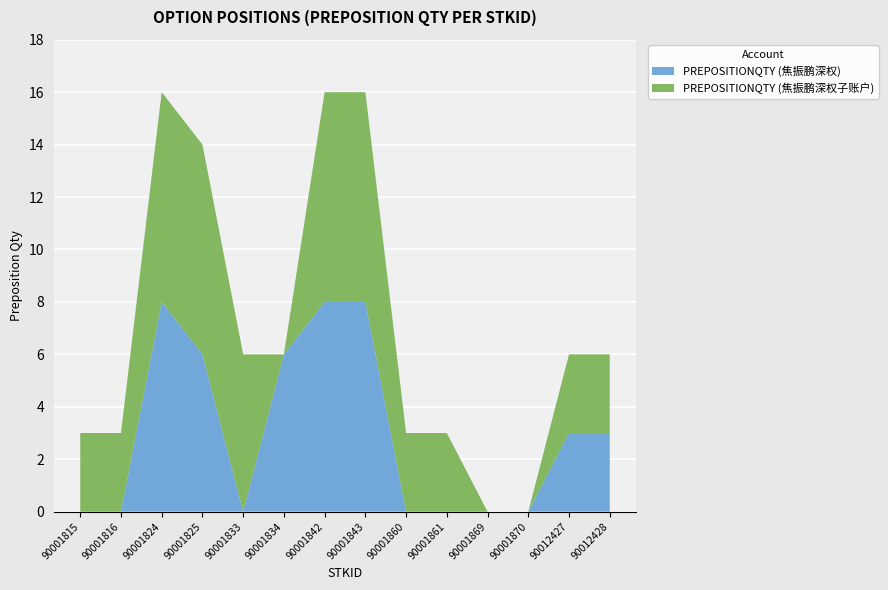

The value of PREPOSITIONQTY (焦振鹏深权) at 90001833 is -3. True or false?

False